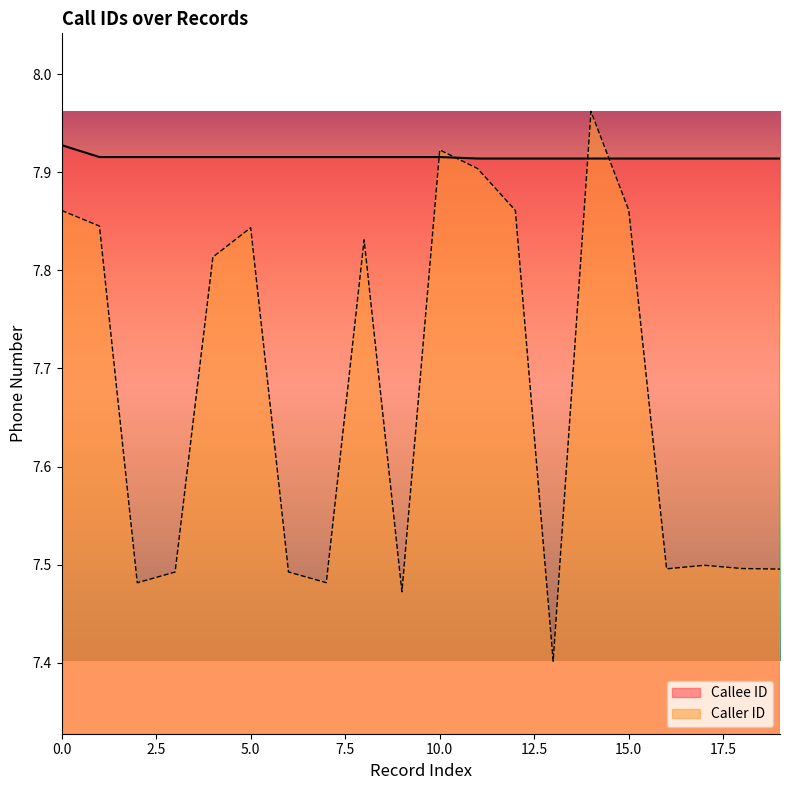

How many interior local peaks does the Caller ID series have?

5